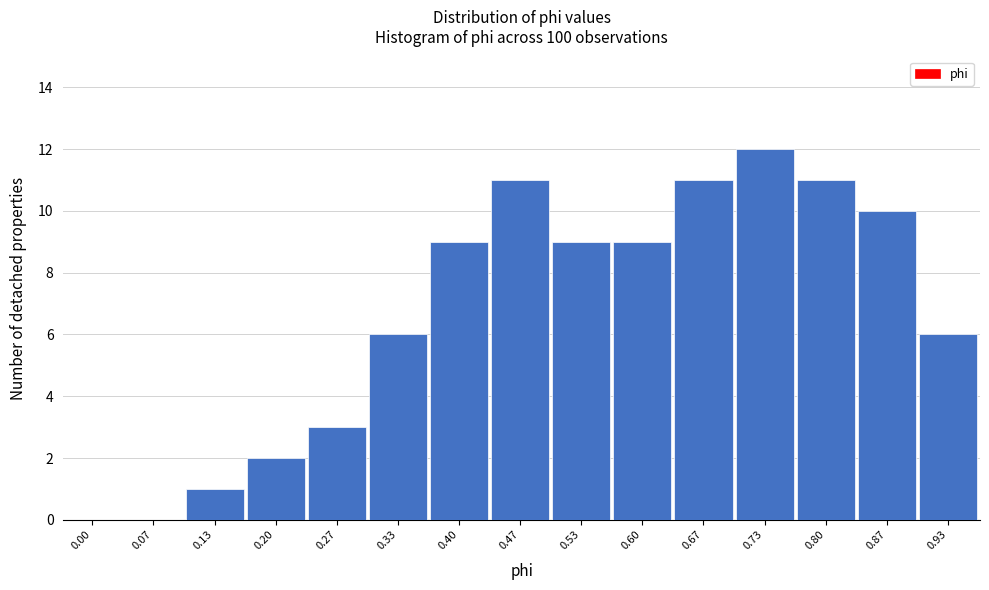

Reading left to right, list all the values displayed in this chart.

0.00=0	0.07=0	0.13=1	0.20=2	0.27=3	0.33=6	0.40=9	0.47=11	0.53=9	0.60=9	0.67=11	0.73=12	0.80=11	0.87=10	0.93=6